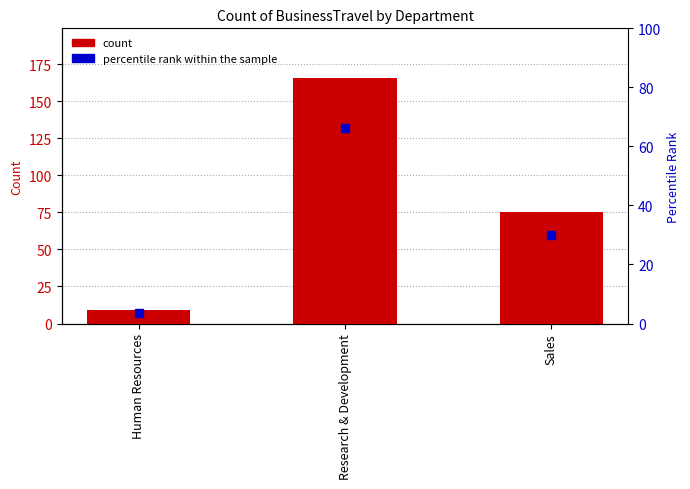

Which series has the largest Y range (max minus min)?

Count of BusinessTravel